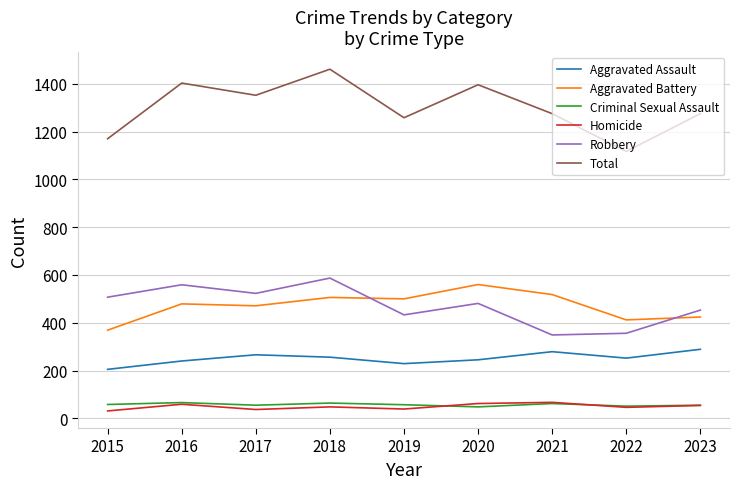

What are all the series names shown in the legend?

Aggravated Assault, Aggravated Battery, Criminal Sexual Assault, Homicide, Robbery, Total